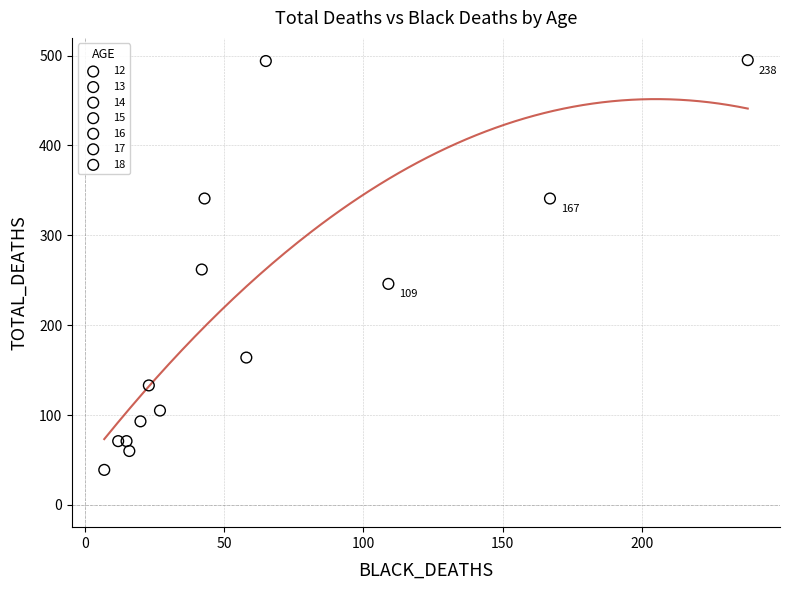

Which series reaches the maximum Y coordinate?

18